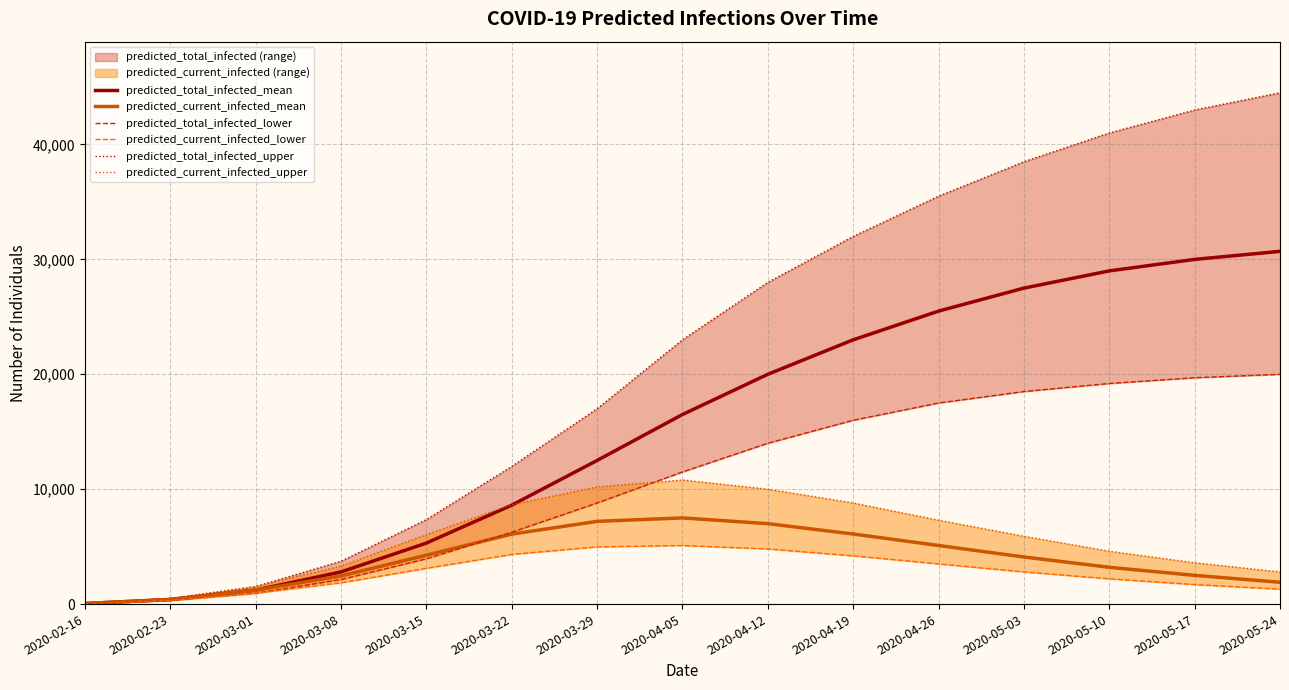

Which category has the lowest value across all series?

2020-02-16